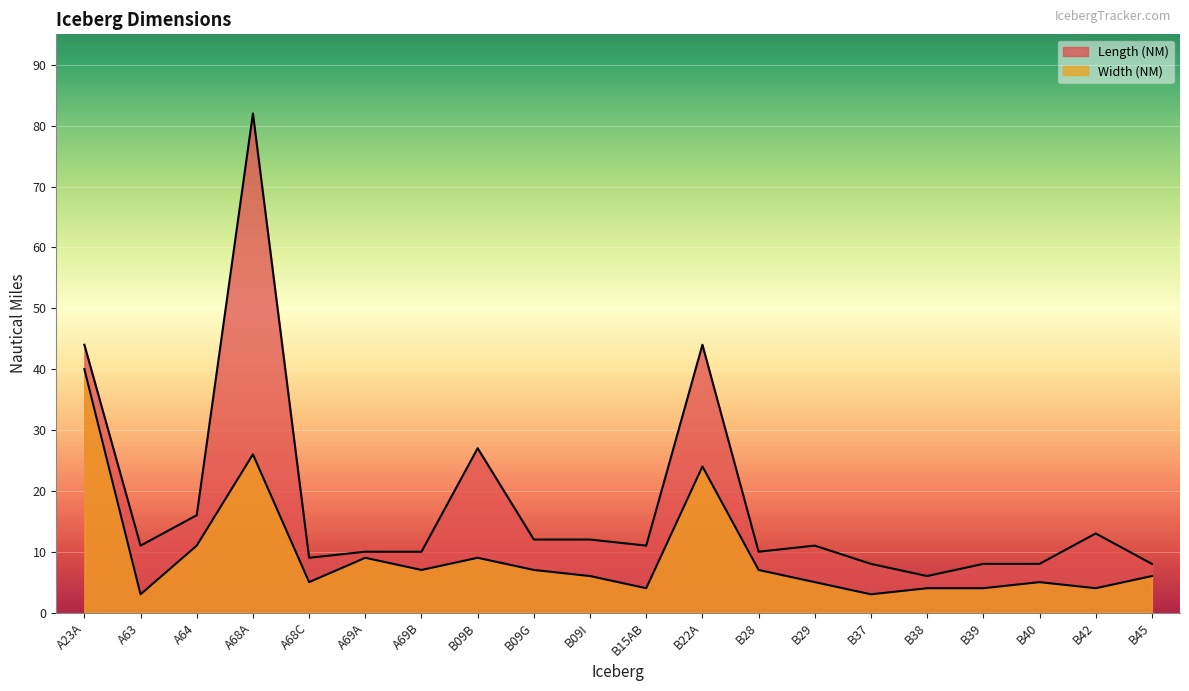

True or false: Width (NM) has a value of 7 at B28.

True